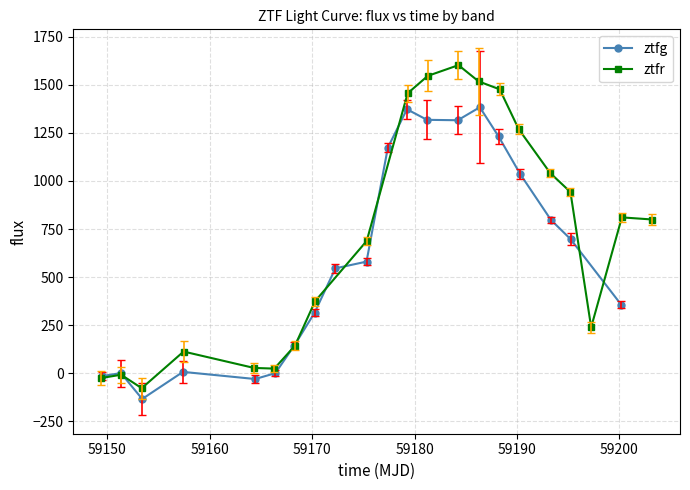

Count the number of data series in this chart.

2